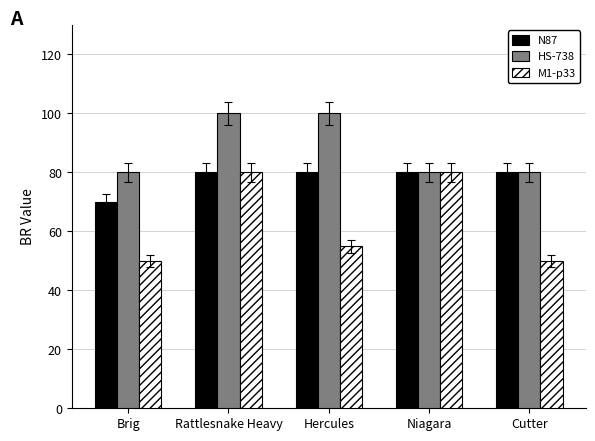

True or false: M1-p33 has a value of 86 at Brig.

False